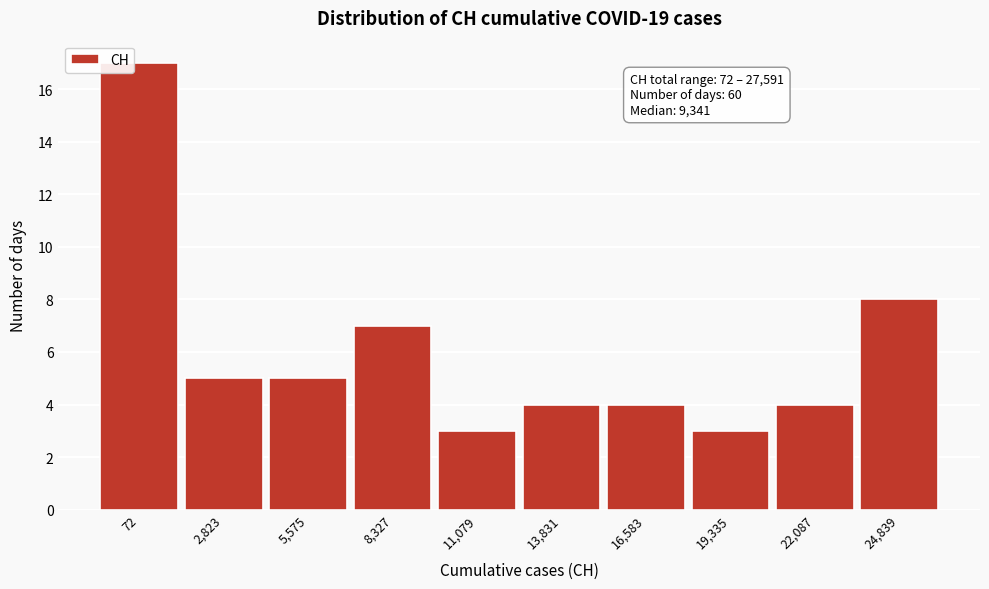

Reading right to left, list all the values displayed in this chart.

24,839=8	22,087=4	19,335=3	16,583=4	13,831=4	11,079=3	8,327=7	5,575=5	2,823=5	72=17